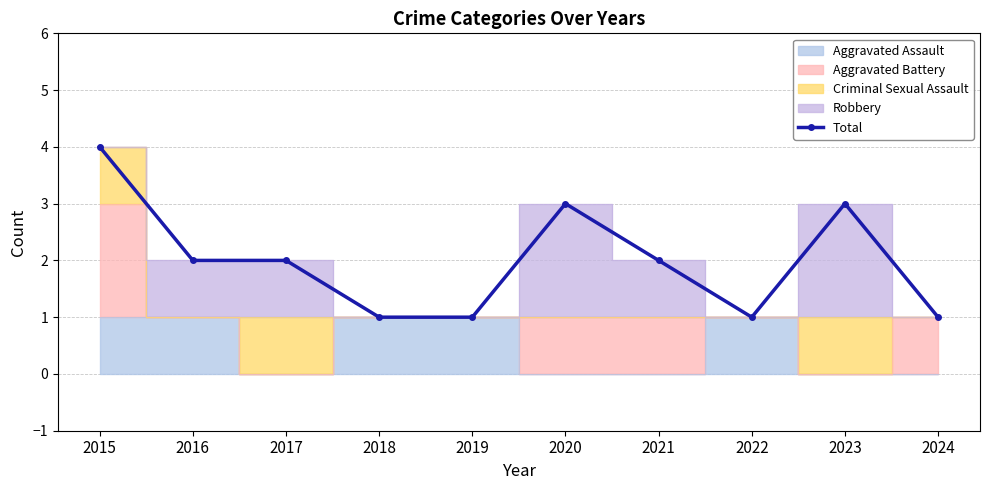

How many data points are above 2?

3